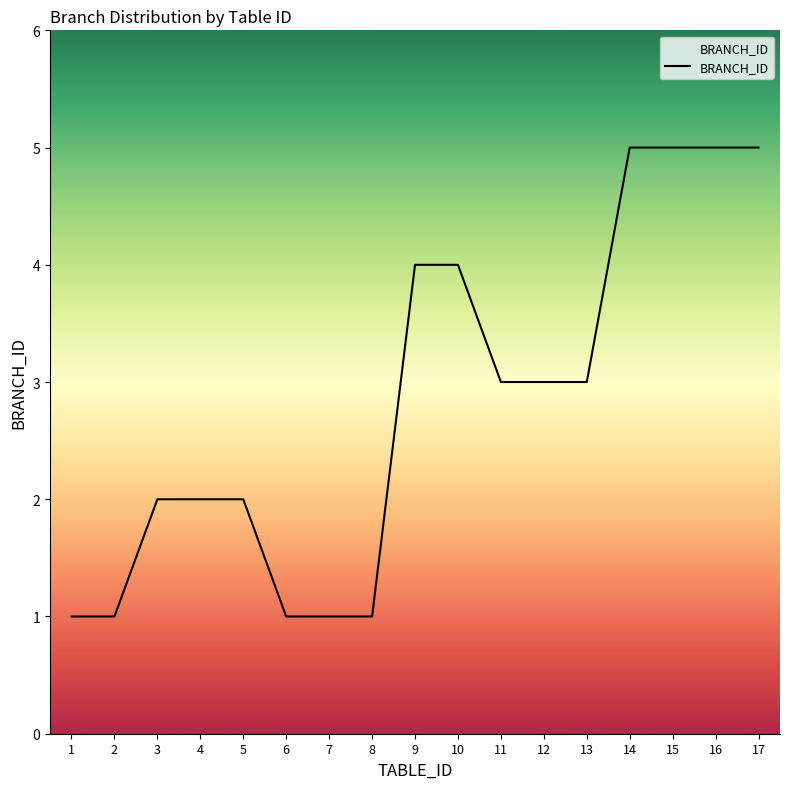

What is the smallest value displayed?

1